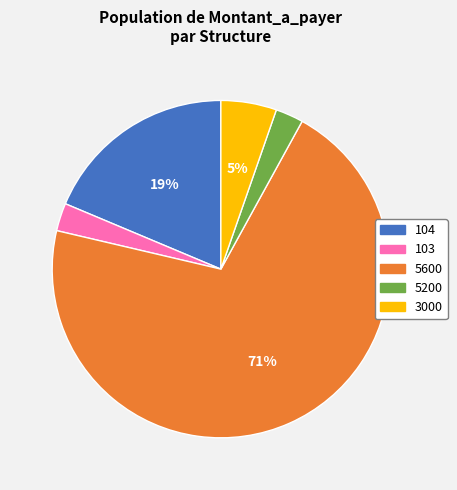

Is there any slice that represents more than half of the pie?

Yes